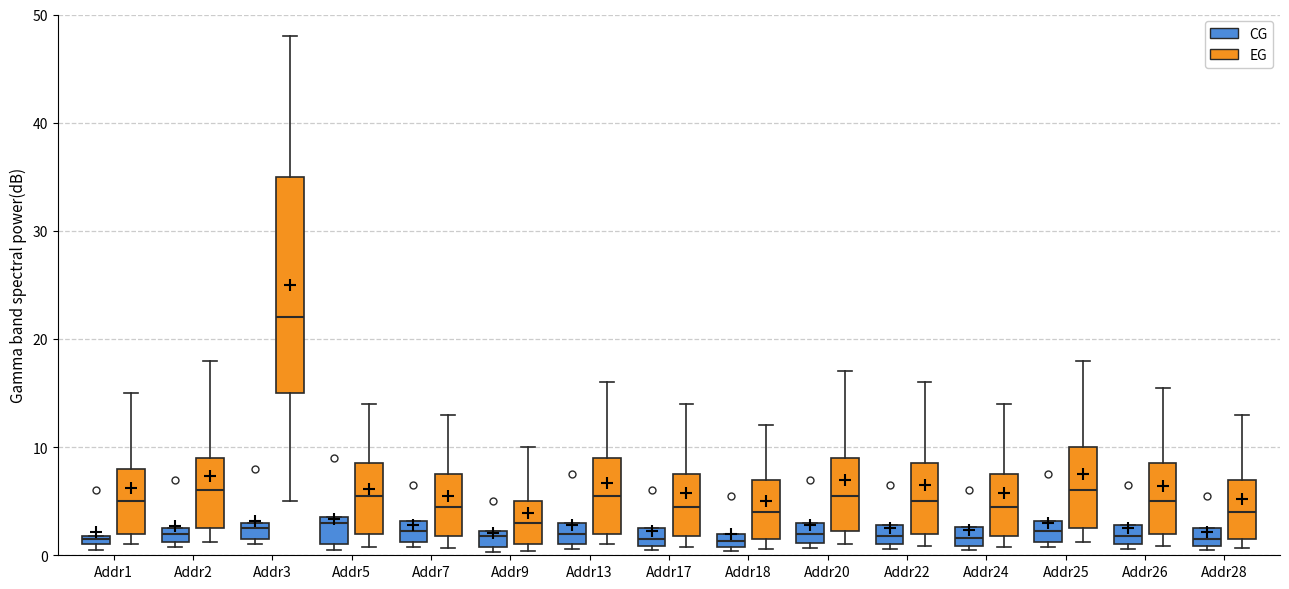

How many bars are there in total?

30